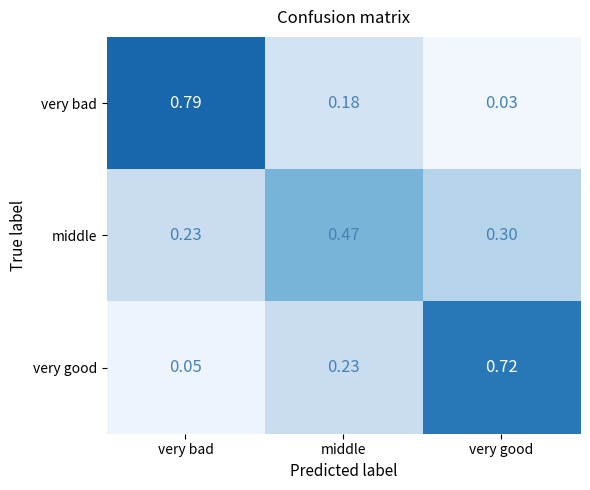

At very bad, list the series in order from largest to smallest.

very bad, middle, very good